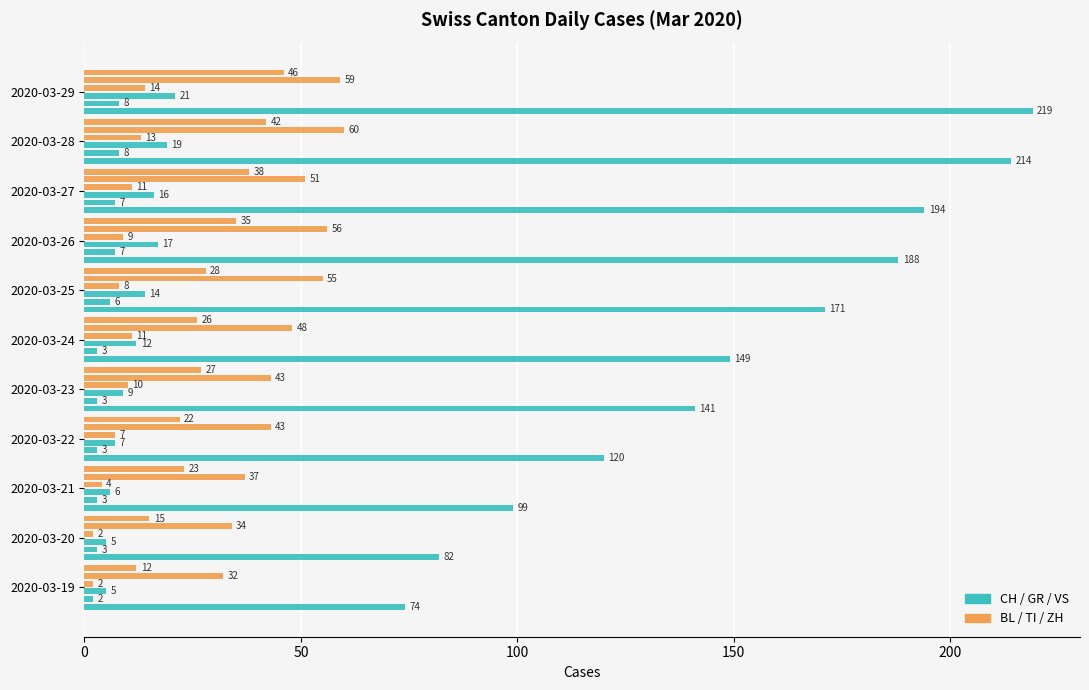

What is the value of the CH bar at the 4th from the left?

120